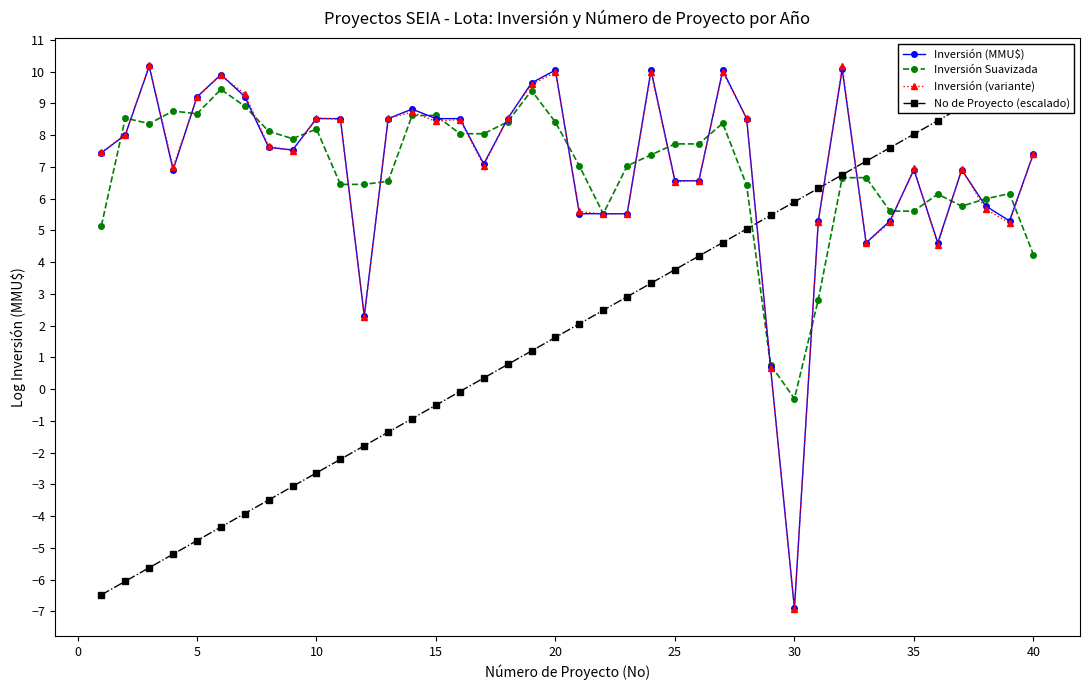

What is the highest value of the Inversión (MMU$) series?

10.2